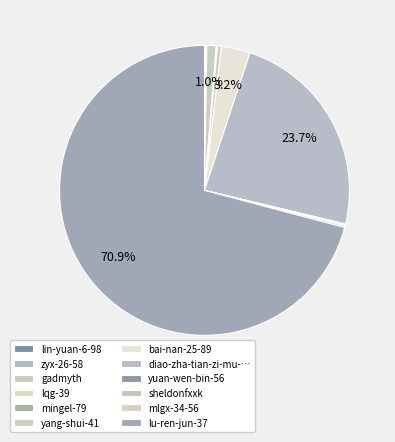

True or false: sheldonfxxk accounts for 0% of the total.

True